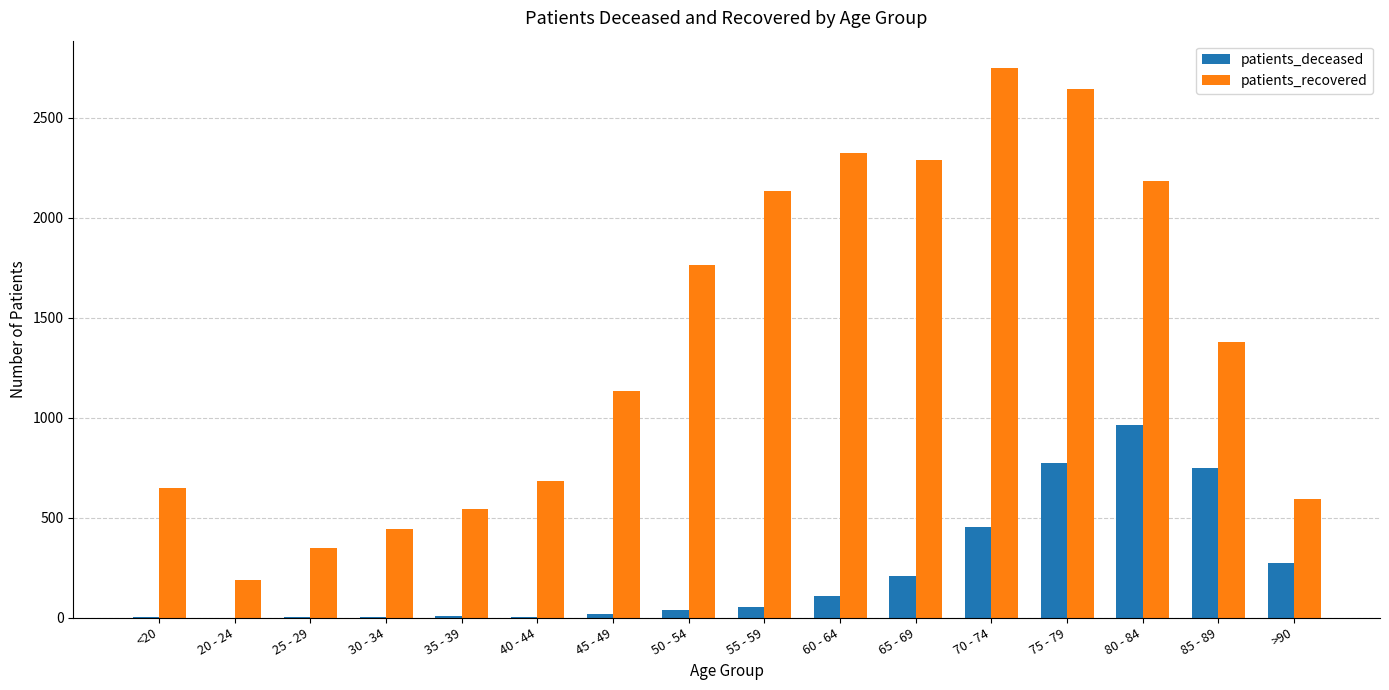

At which category does the chart reach its peak across all series?

70 - 74